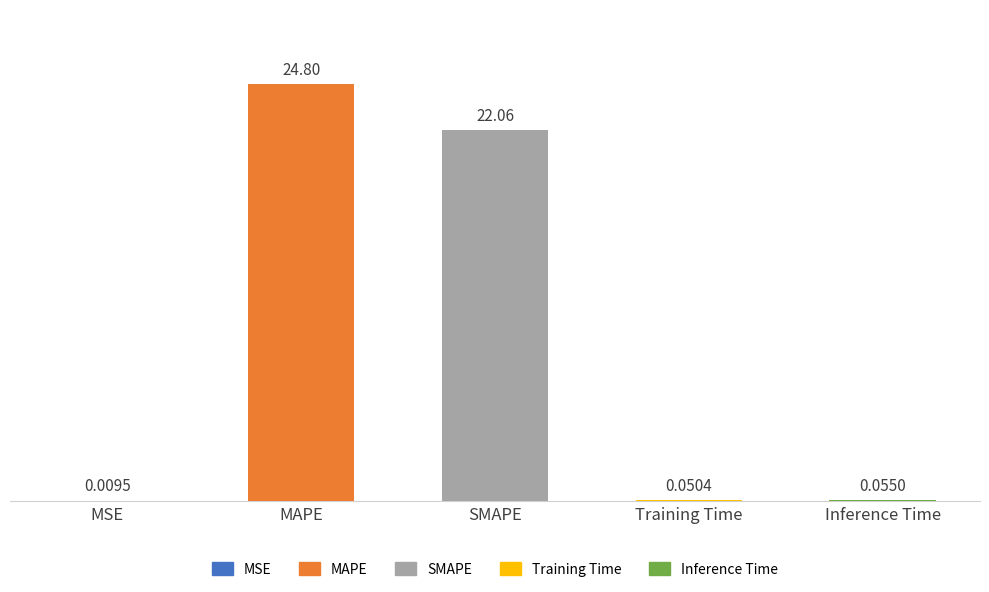

Which has a higher value, MAPE or SMAPE?

MAPE